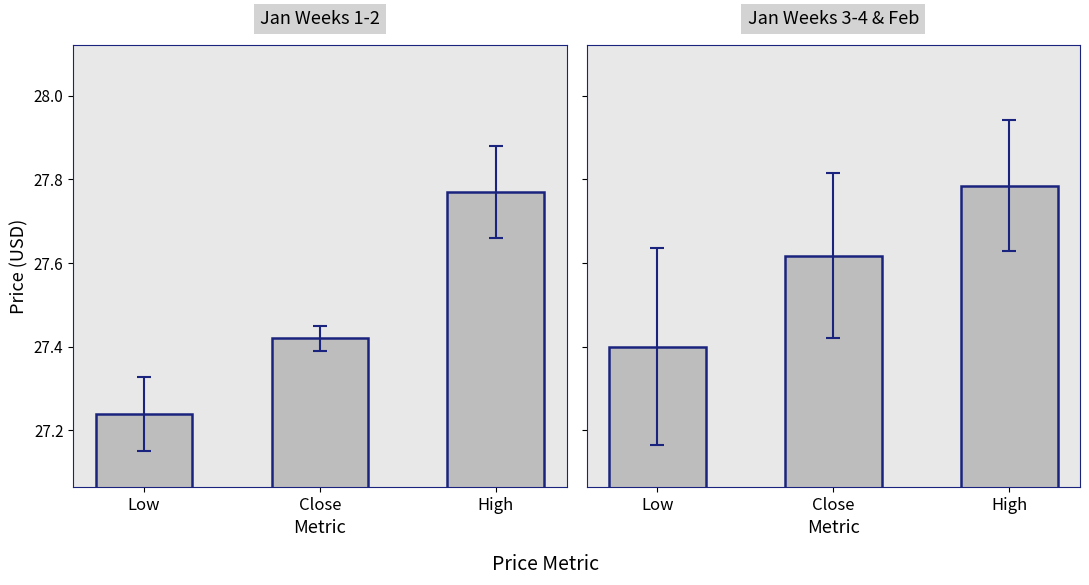

Which category has the lowest value across all series?

Low